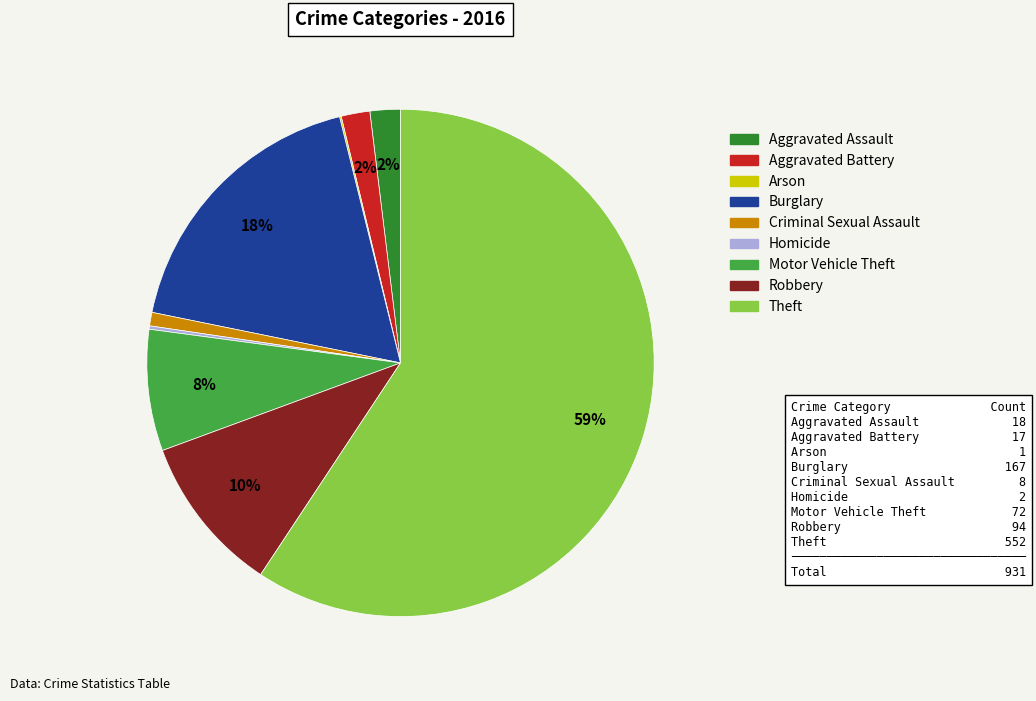

To the nearest percent, what is the average slice percentage?

11%